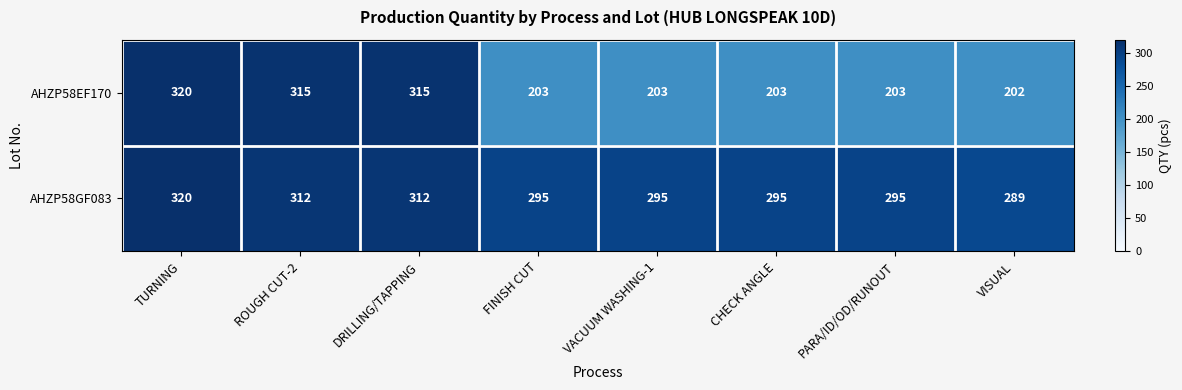

Rank the series by their average value, from lowest to highest.

AHZP58EF170, AHZP58GF083